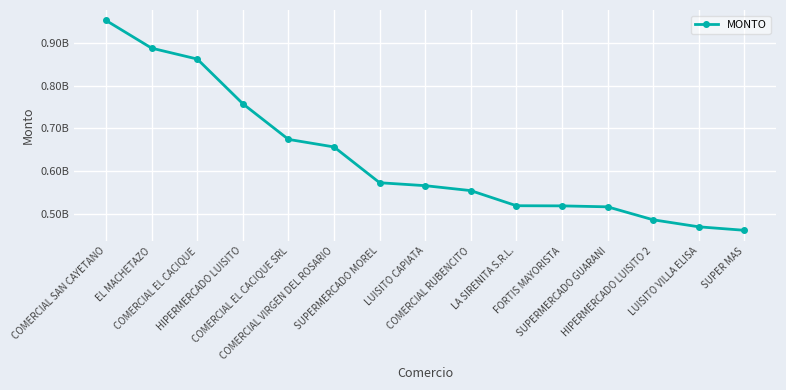

Is this an area chart (filled region under the line)?

No